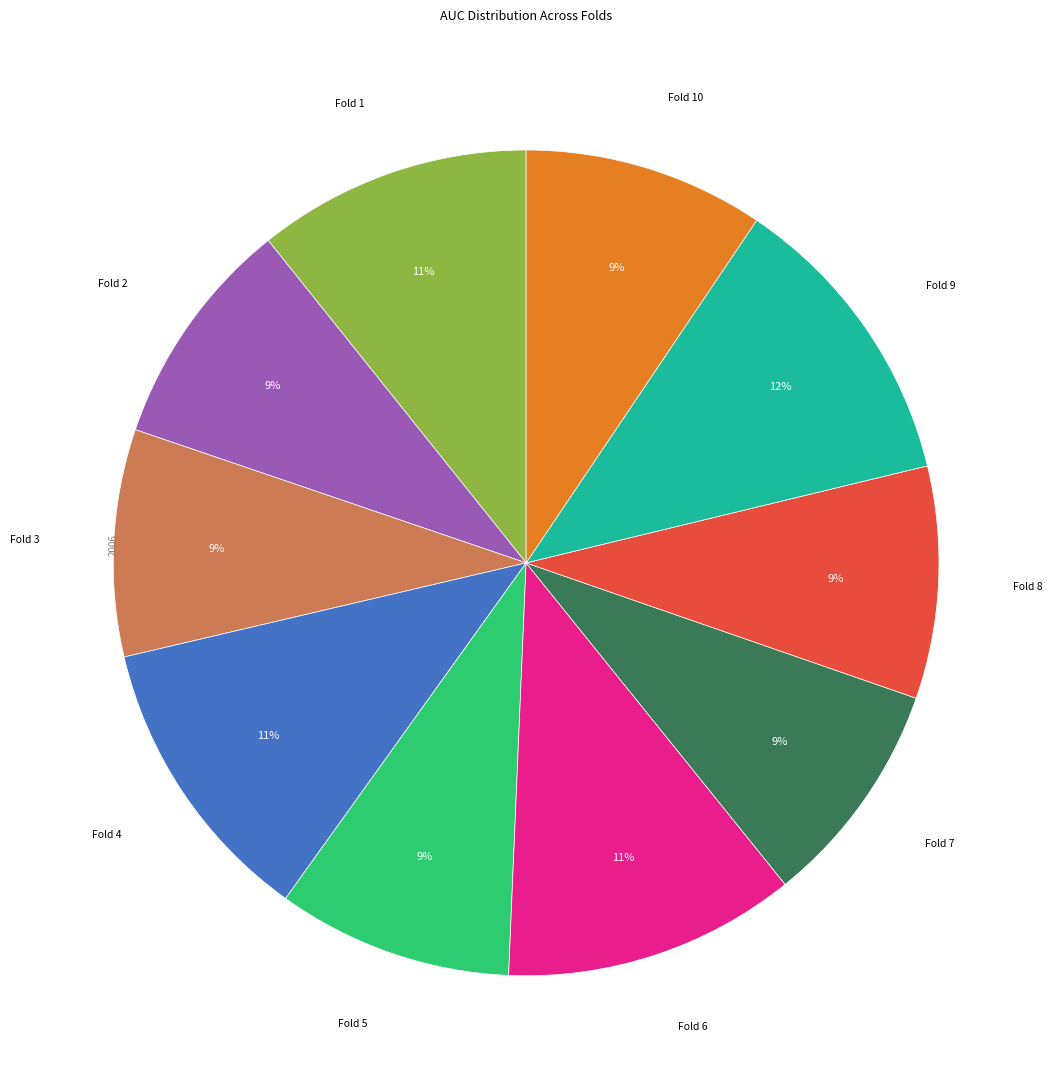

To the nearest percent, what is the average slice percentage?

10%